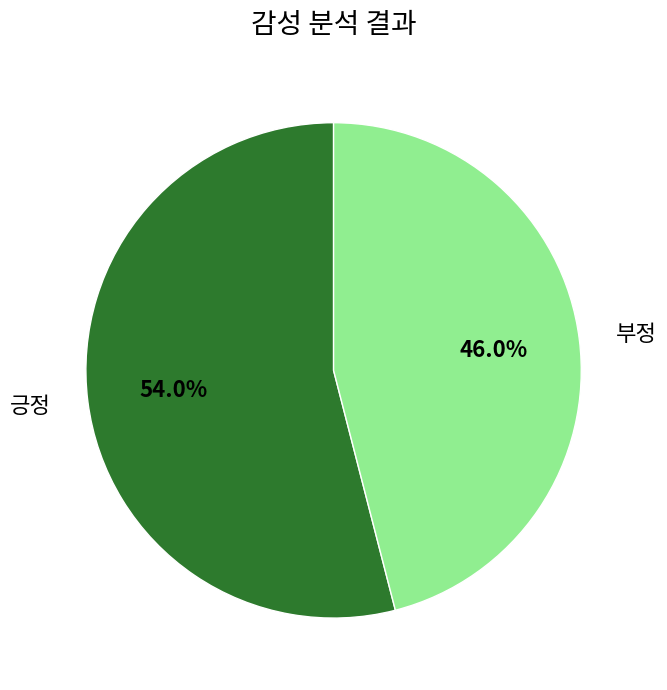

Rank the categories by value from lowest to highest.

부정, 긍정